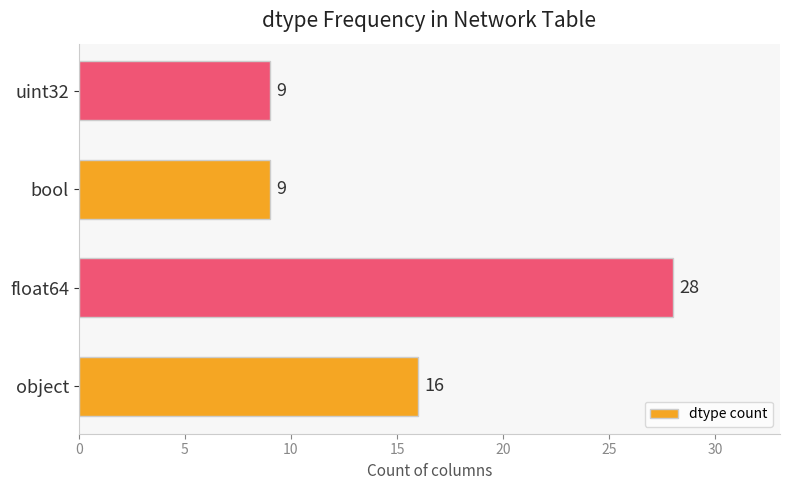

How many values are between 9 and 28?

4